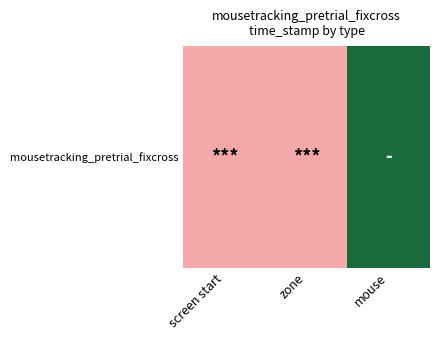

List the labels in order of value, smallest first.

screen start, zone, mouse